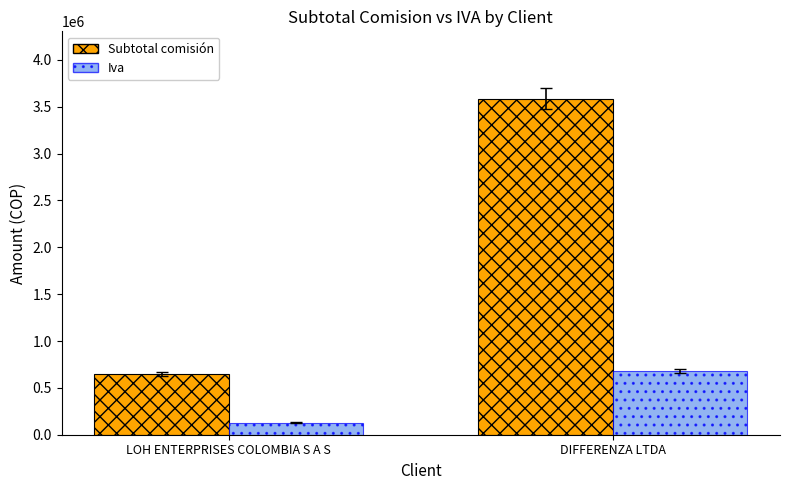

Which series has the largest total across all categories?

Subtotal comisión